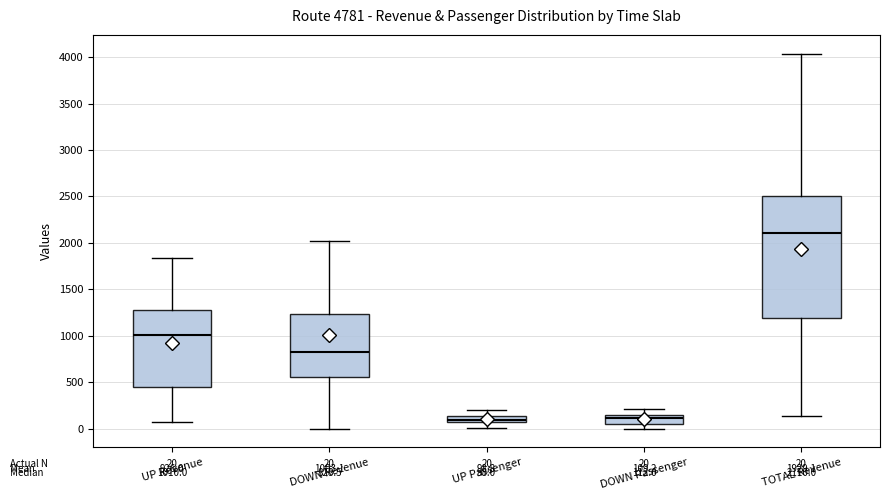

Comparing the boxes themselves (not the whiskers), which one is the tallest?

TOTAL Revenue